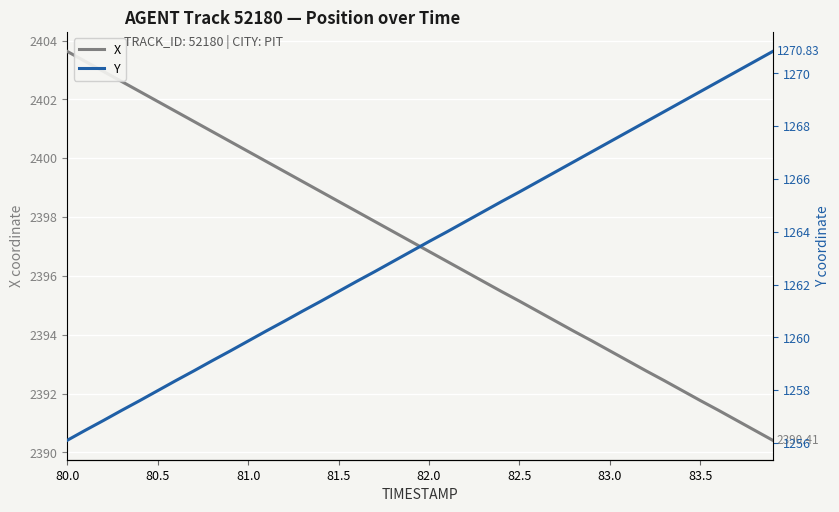

True or false: X has more than 0 points higher than both neighbors.

False